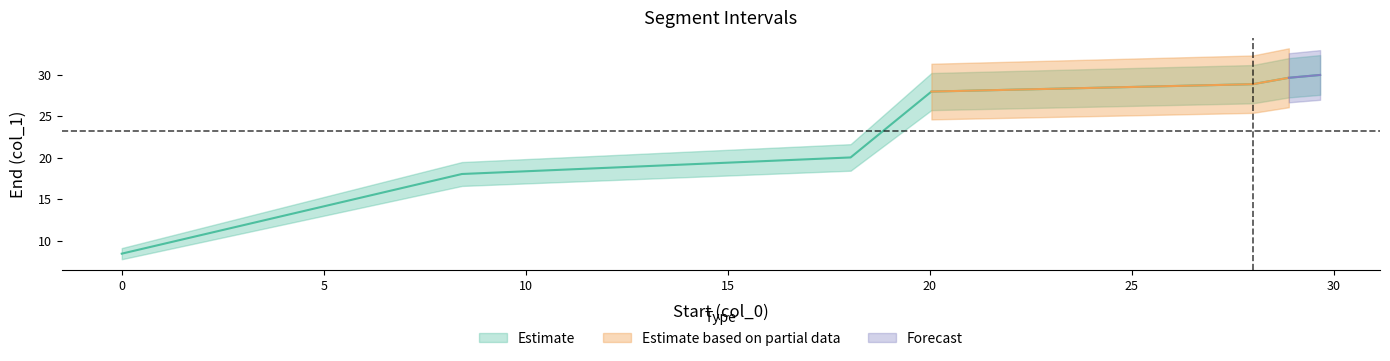

What is the average value?

23.3